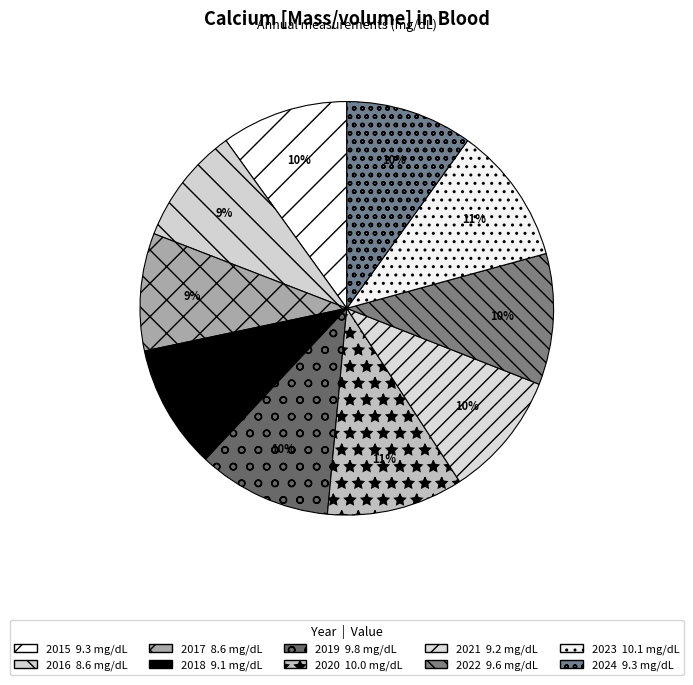

Approximately how many times larger is the value at 2021 compared to 2024?

1.0